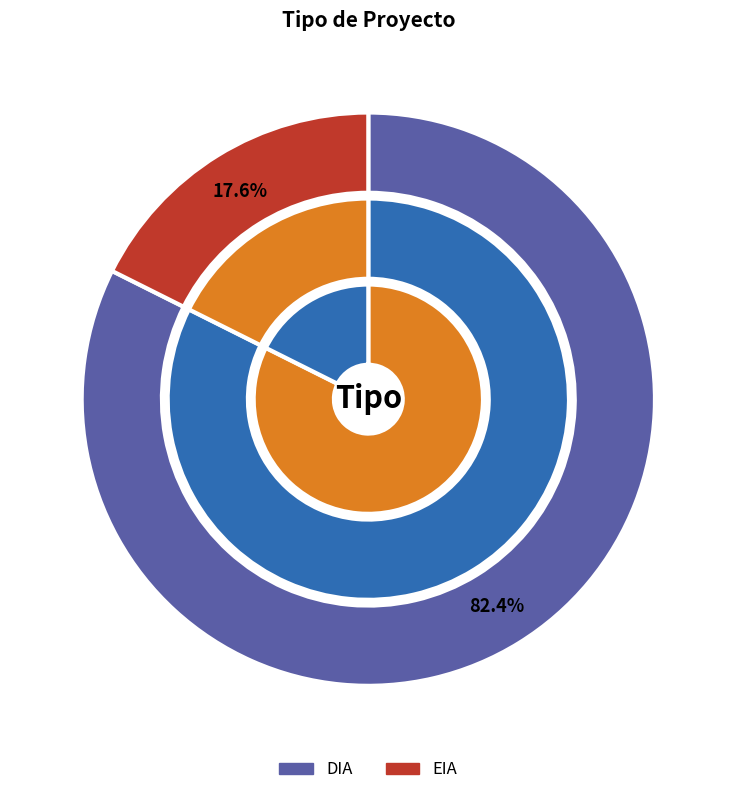

To the nearest percent, what is the difference between the largest and smallest slice percentages?

65%